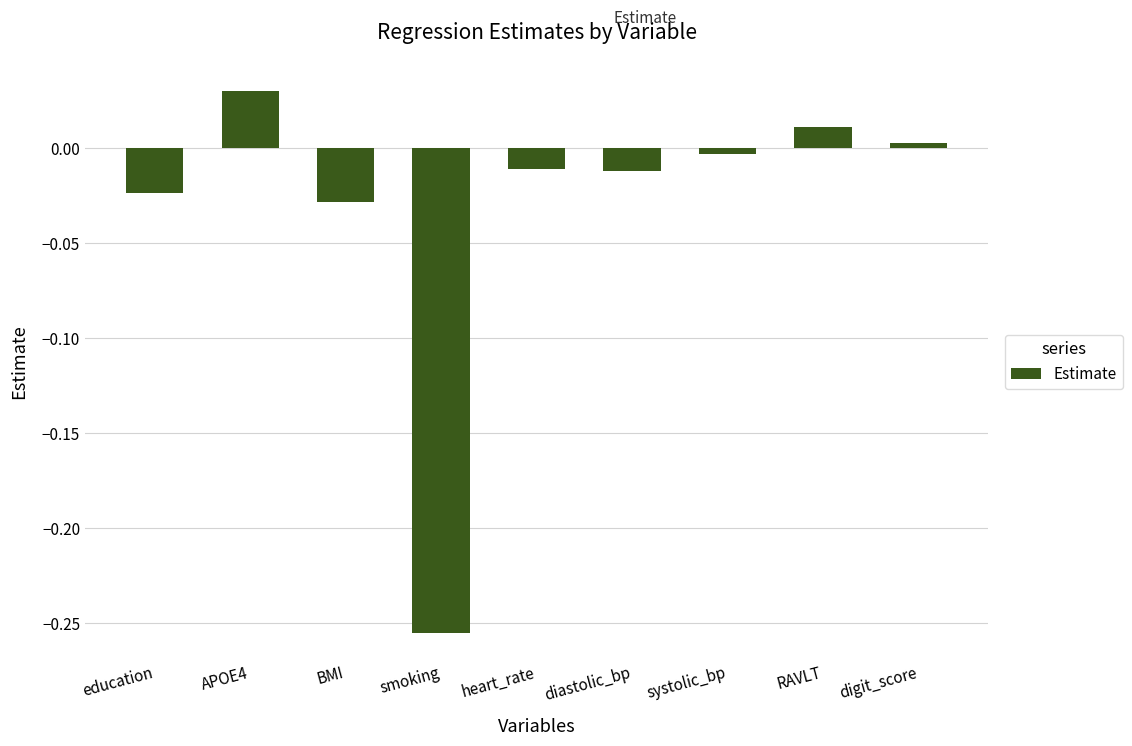

True or false: the data shows -0.0 at heart_rate.

True